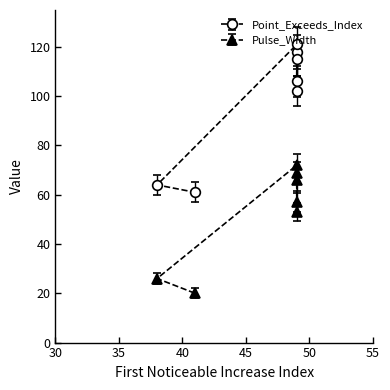

Which series changed the most between 49 and 49?

Pulse_Width